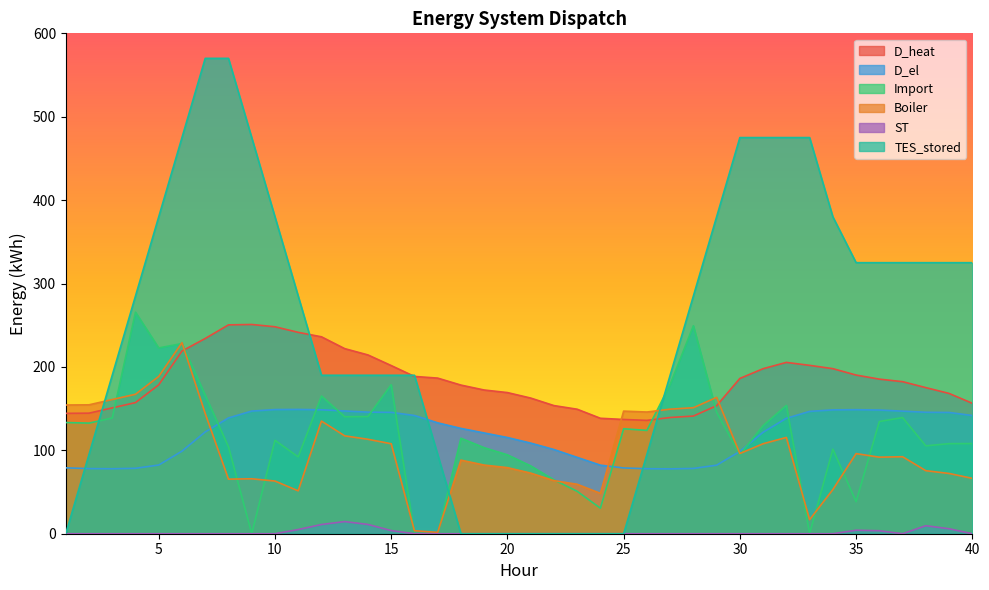

What is the lowest value of the D_heat series?

135.9